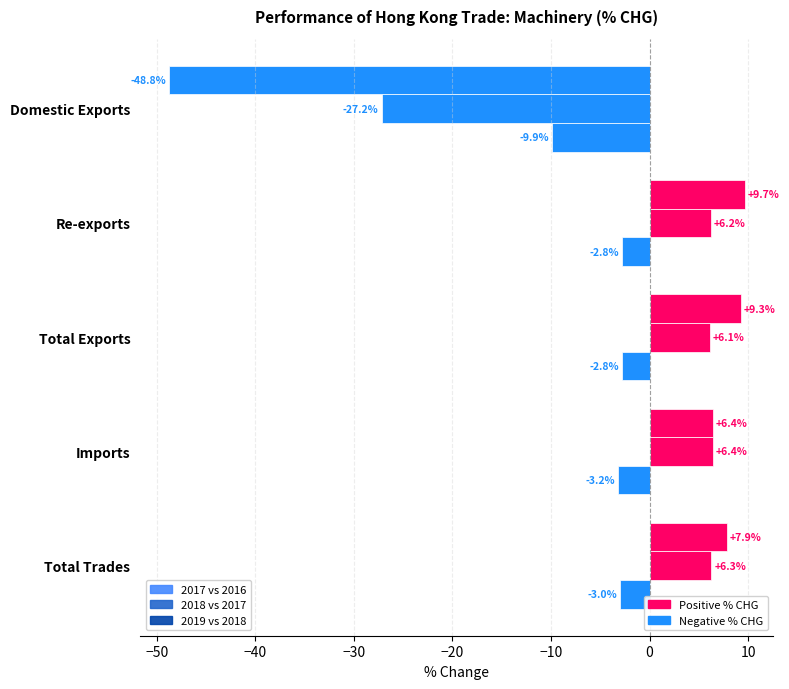

List the series in order of their peak value, highest first.

2017 vs 2016, 2018 vs 2017, 2019 vs 2018